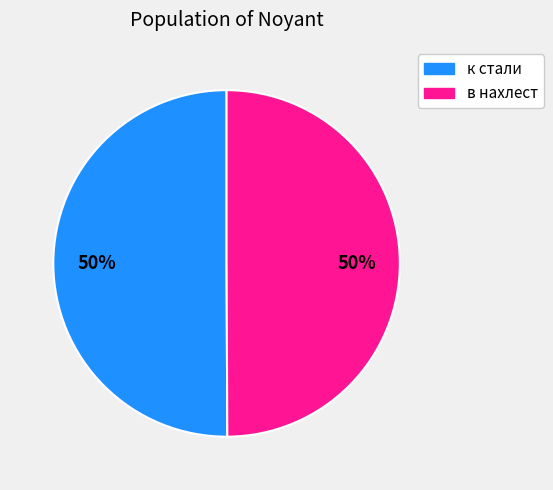

Approximately how many times larger is the value at к стали compared to в нахлест?

1.0